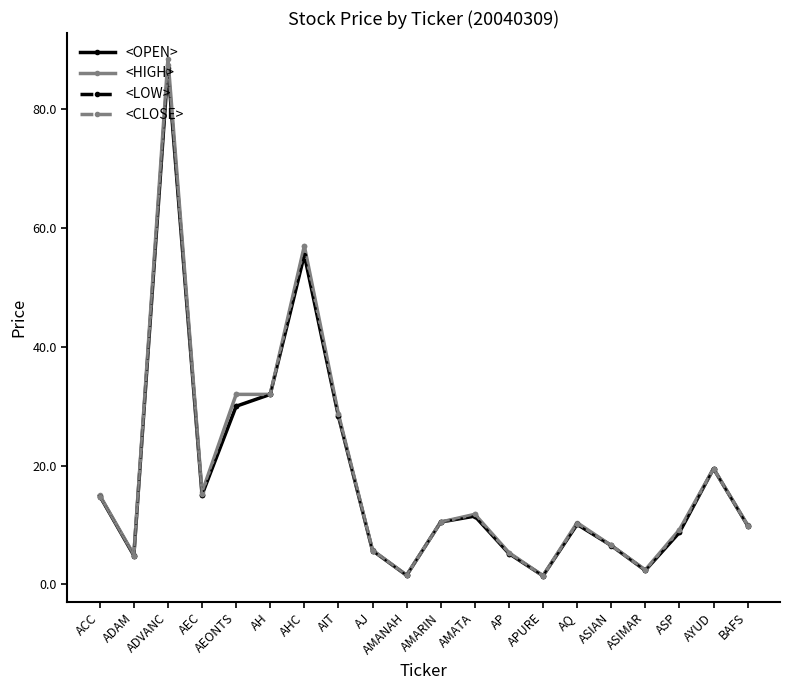

Is the value of <OPEN> at ADVANC greater than the value of <CLOSE> at AH?

Yes